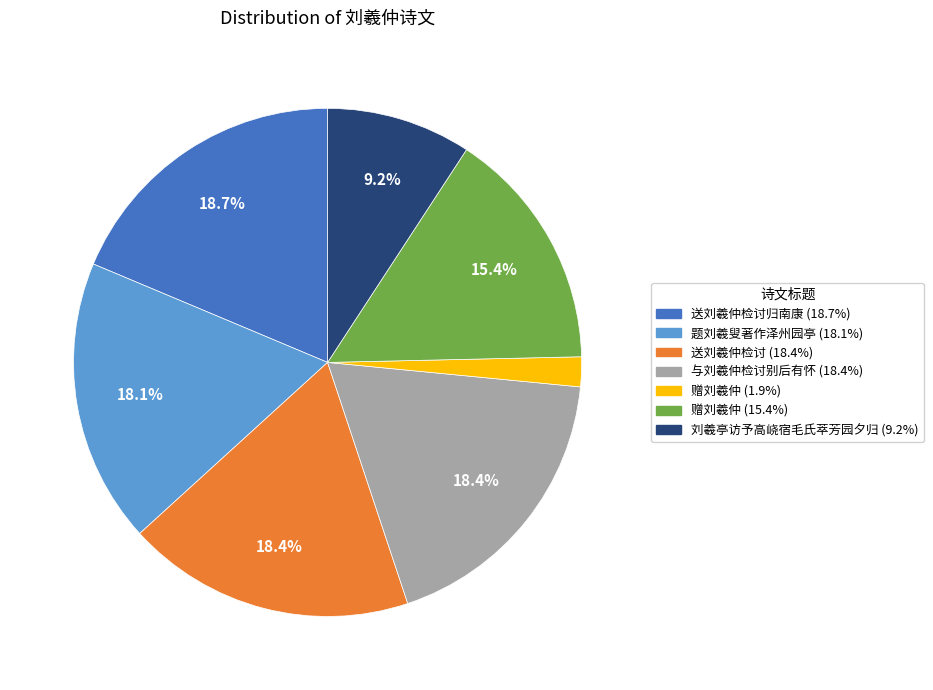

Does any single category account for the majority?

No